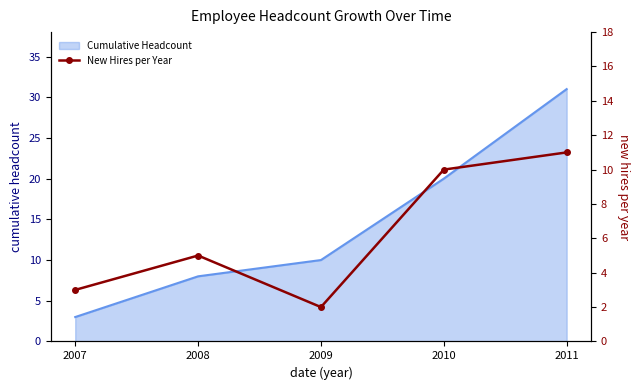

Between 2008 and 2007, which is larger?

2008